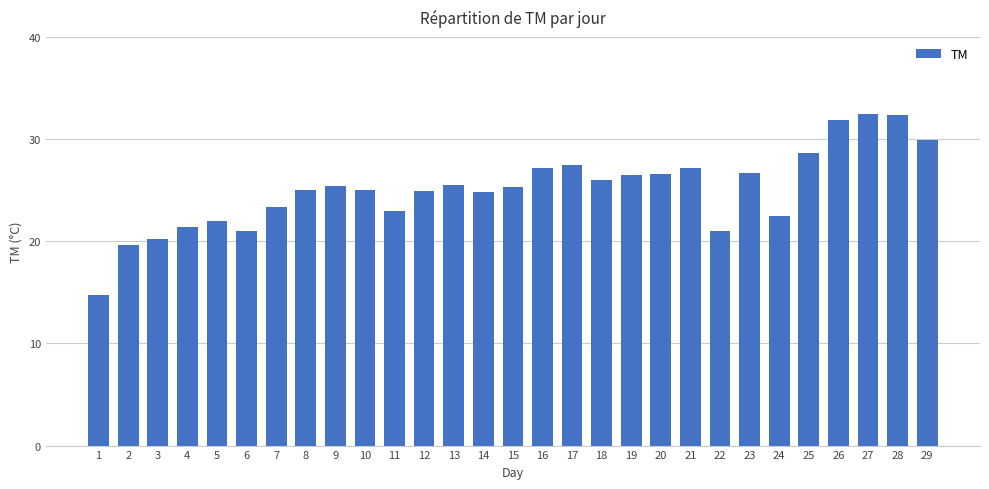

What is the sum of all values?

727.7